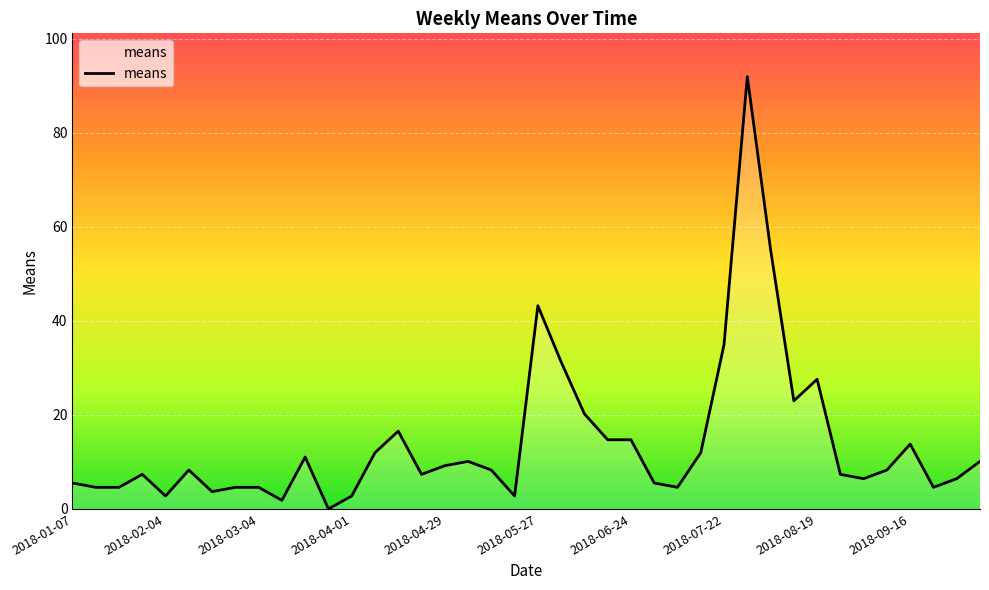

What is the maximum value shown in the chart?

92.0